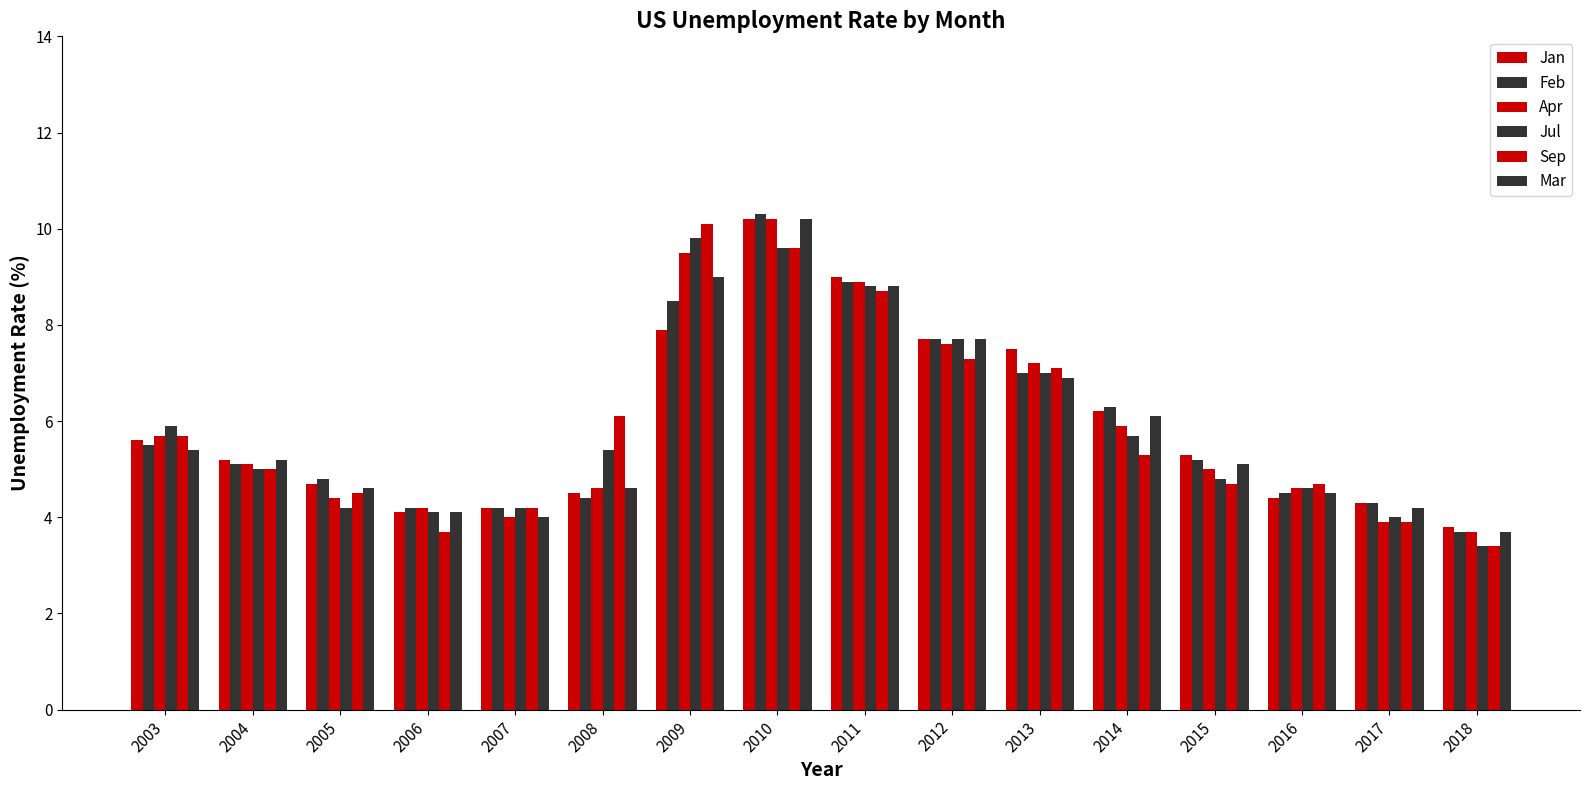

Read the Jan value at 2007.

4.2